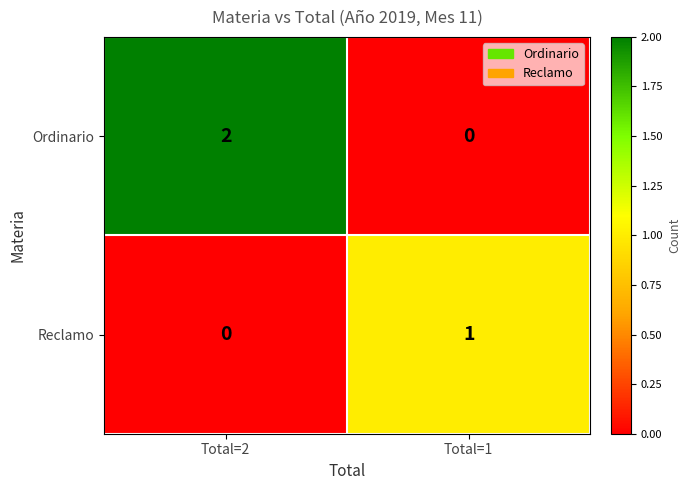

At Total=1, list the series in order from smallest to largest.

Ordinario, Reclamo